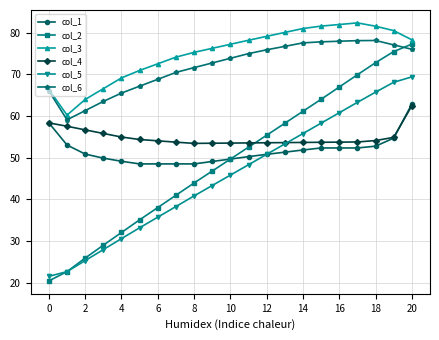

What is the value of the col_6 point at the 16th from the left?

77.8